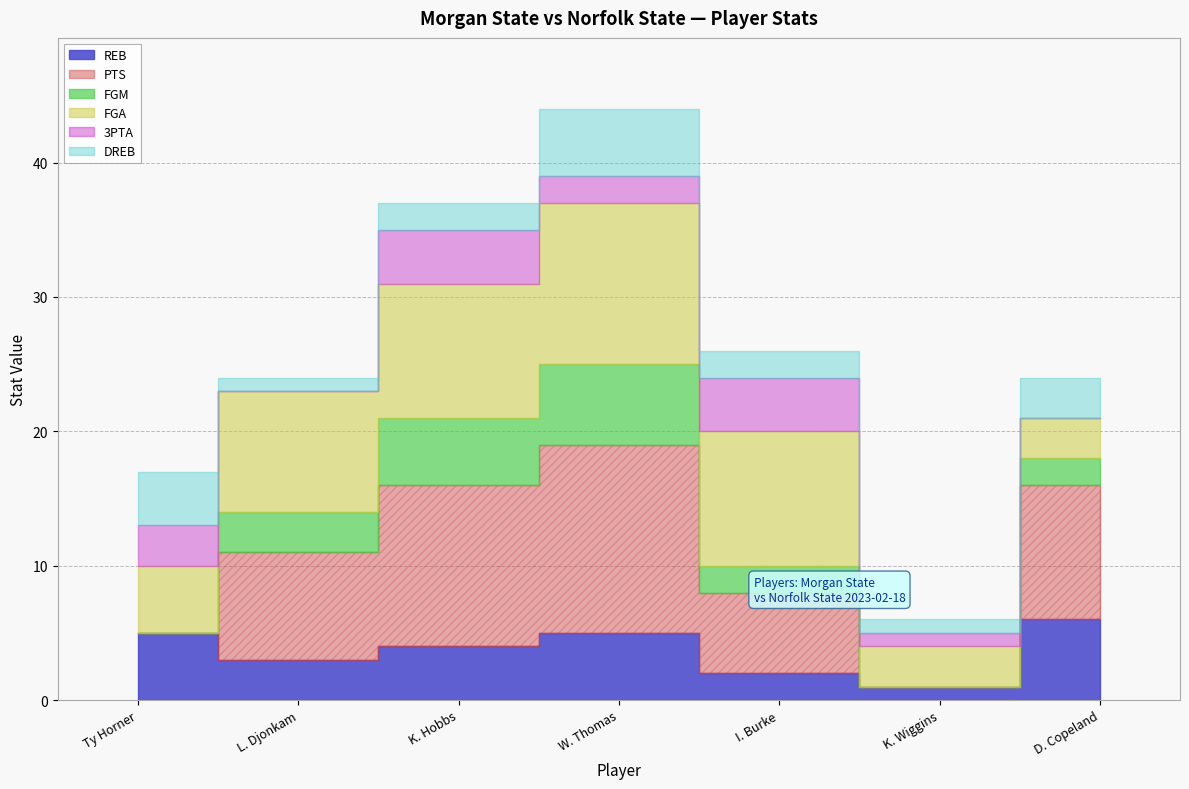

List the labels in order of 3PTA value, largest first.

K. Hobbs, I. Burke, Ty Horner, W. Thomas, K. Wiggins, L. Djonkam, D. Copeland